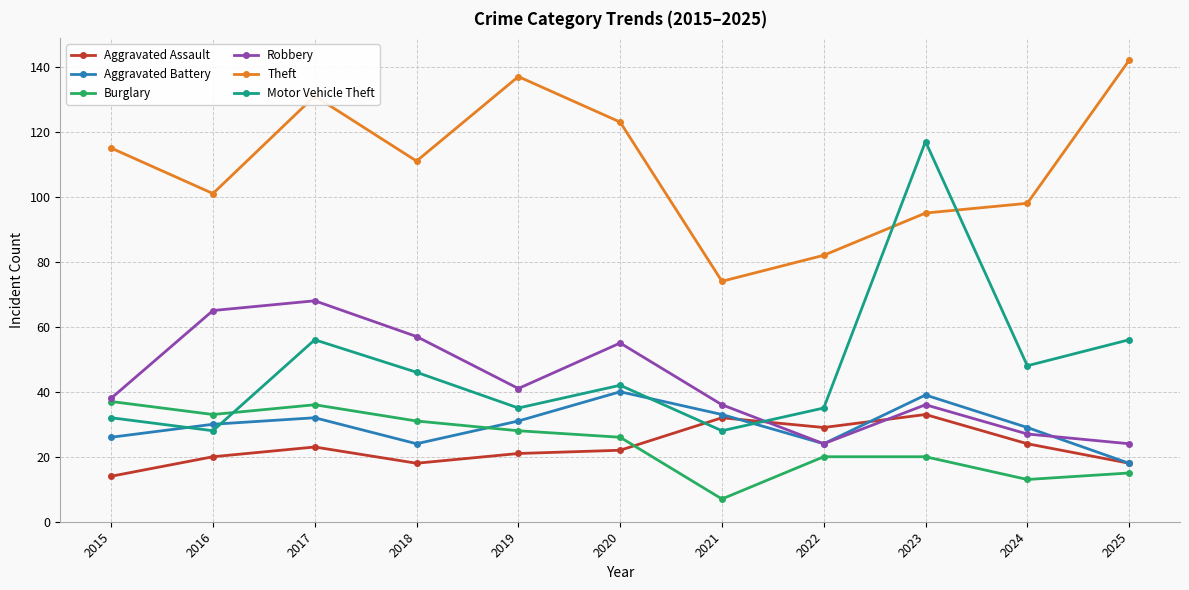

How many data points does each series have?

11